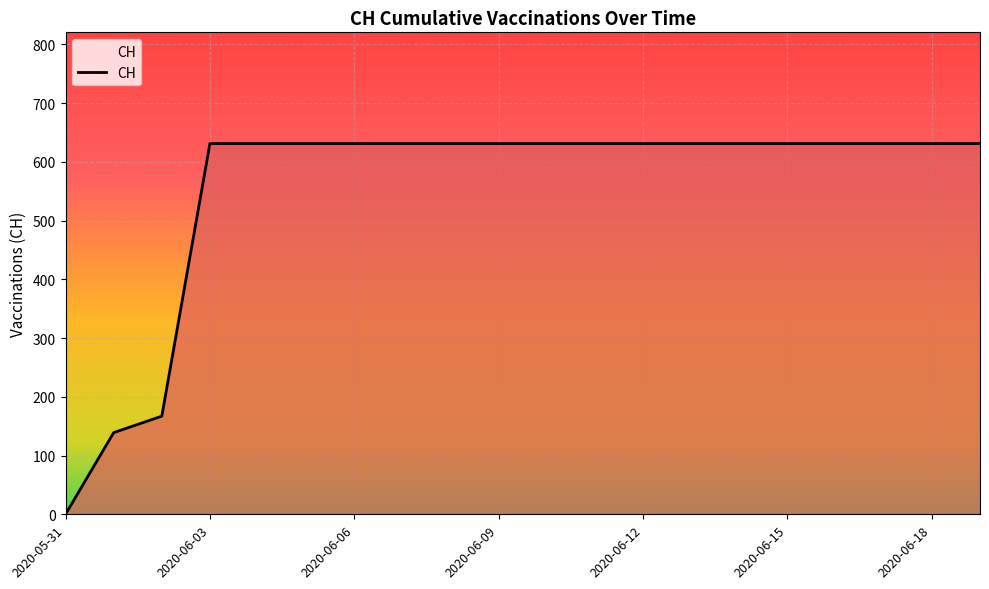

How many distinct data groups are displayed?

1